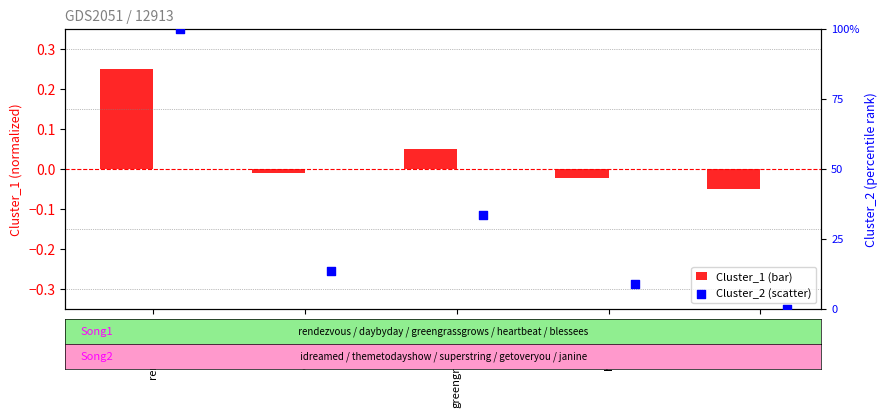

Is the value of Cluster_1 at heartbeat greater than the value of Cluster_2 at daybyday?

No